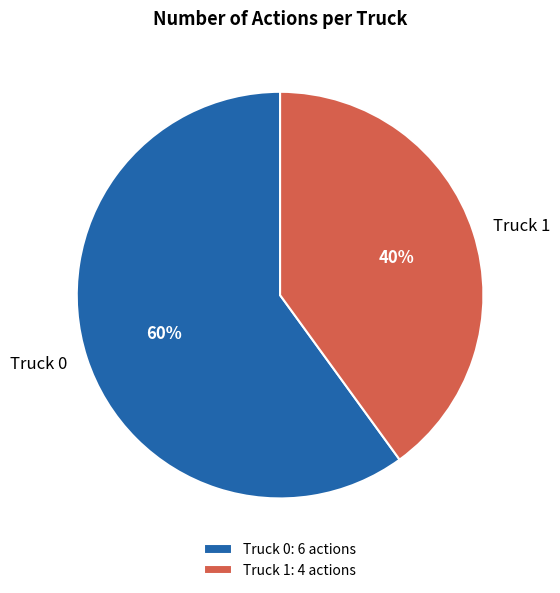

Is there a majority slice in this chart?

Yes